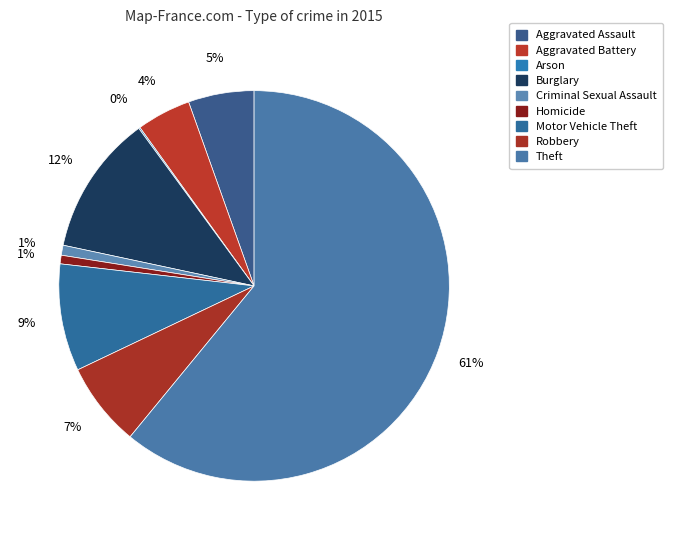

Is Theft the majority of the pie?

Yes